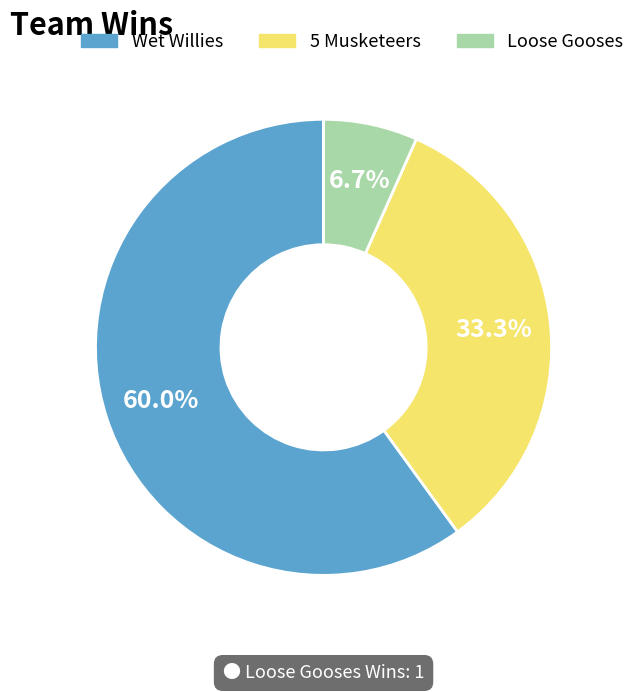

To the nearest percent, what portion does 5 Musketeers represent?

33%